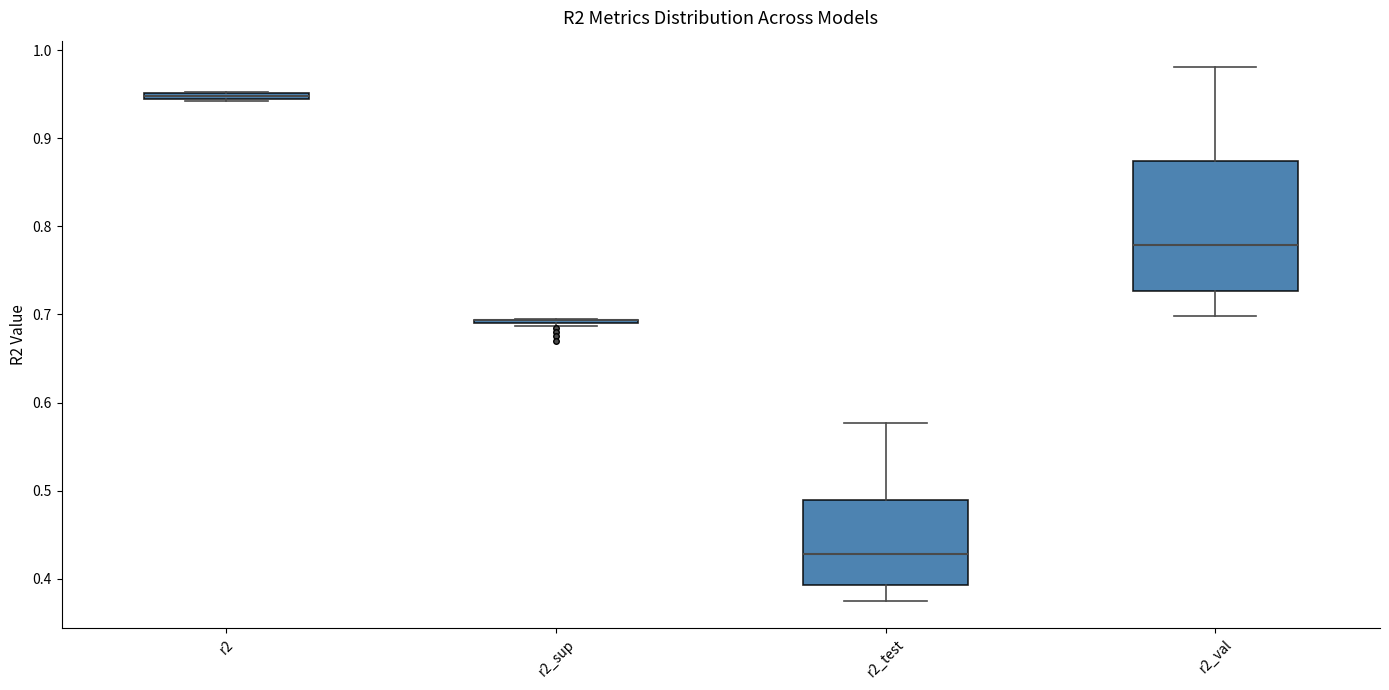

Comparing the boxes themselves (not the whiskers), which one is the tallest?

r2_val